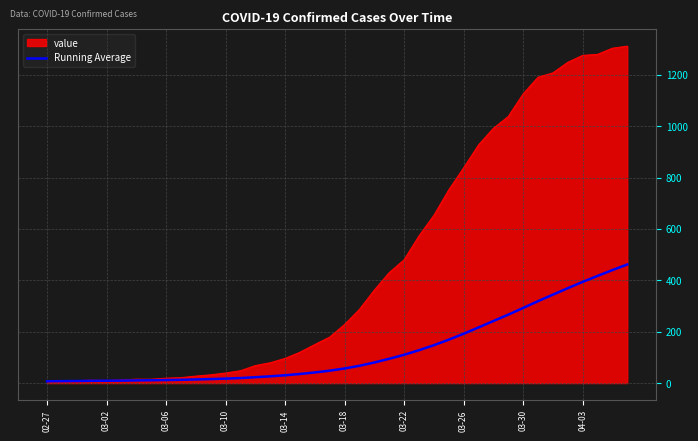

Rank the series by their maximum value, from lowest to highest.

Running Average, value